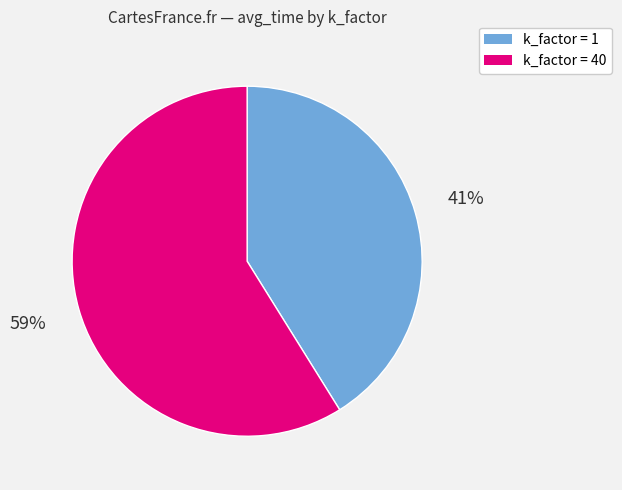

To the nearest percent, what is the difference between the largest and smallest slice percentages?

18%